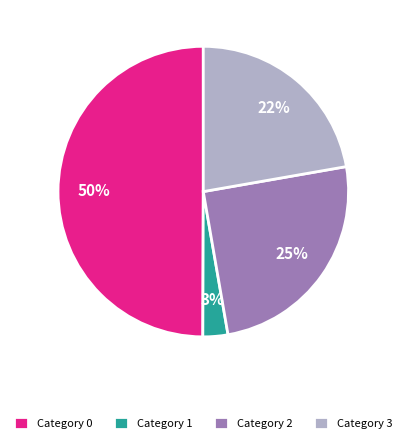

What is the largest slice in the pie chart?

Category 0